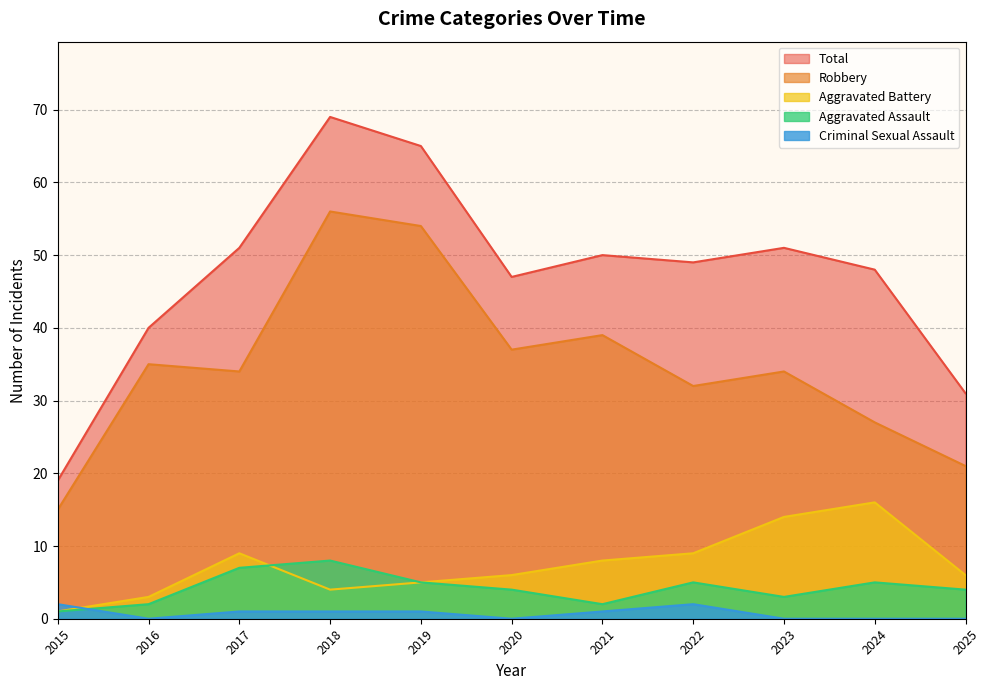

At how many categories does at least one series exceed 65?

1